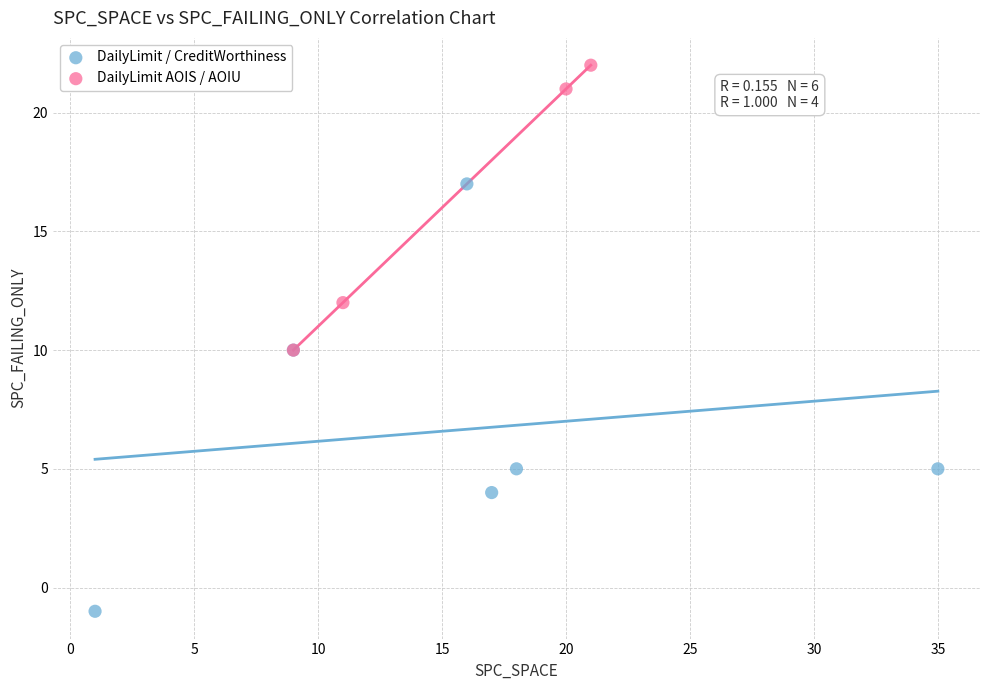

Which series reaches the maximum Y coordinate?

DailyLimit AOIS / AOIU